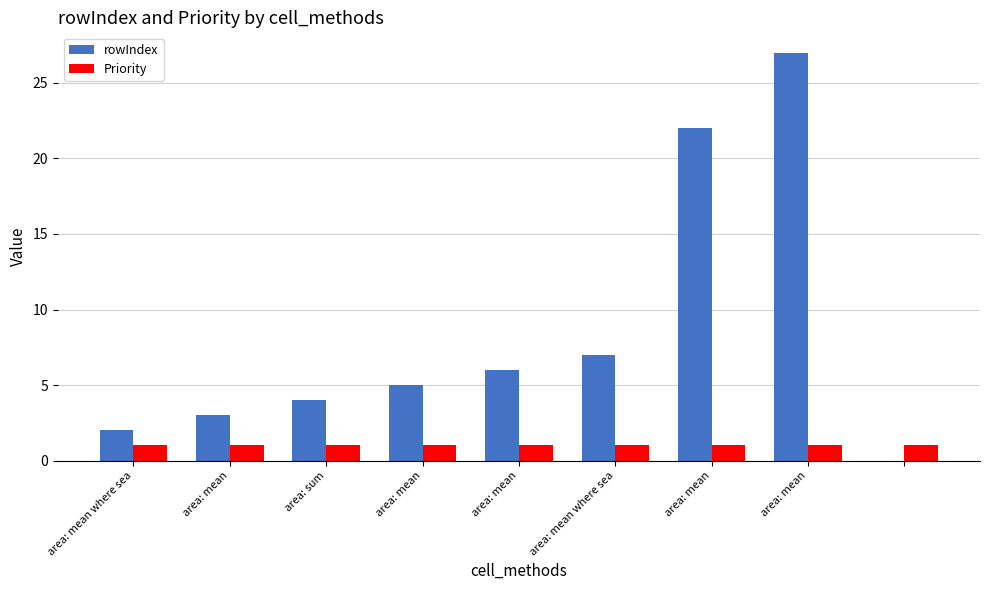

What is the maximum value shown in the chart?

27